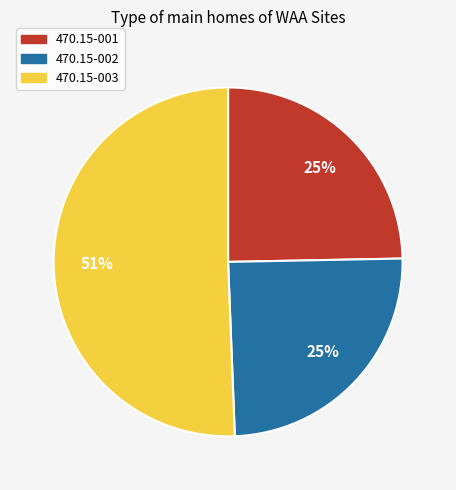

Is it true that 470.15-003 is 37% of the pie?

False